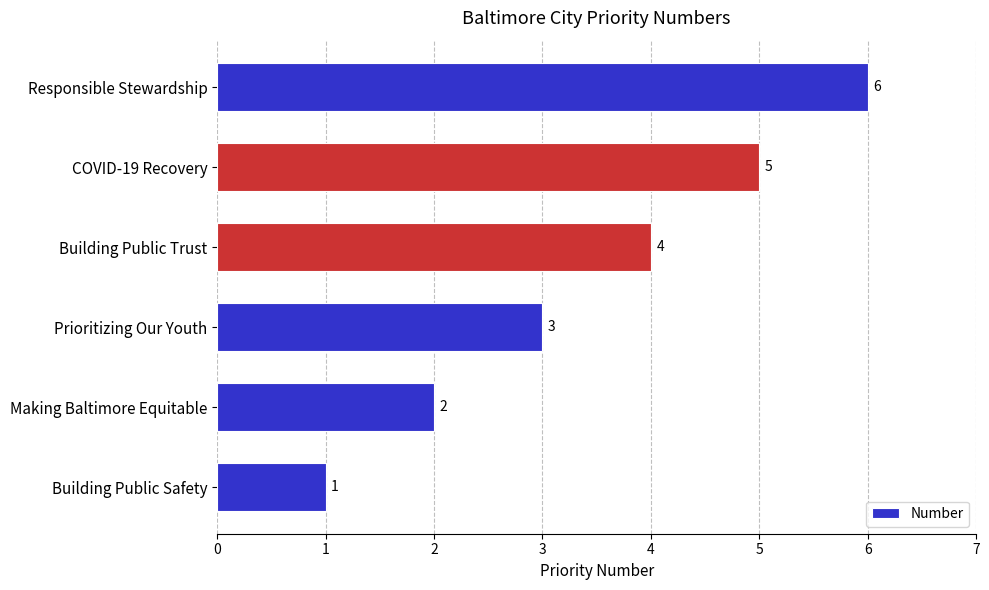

Count the values in the range 2 to 5.

4